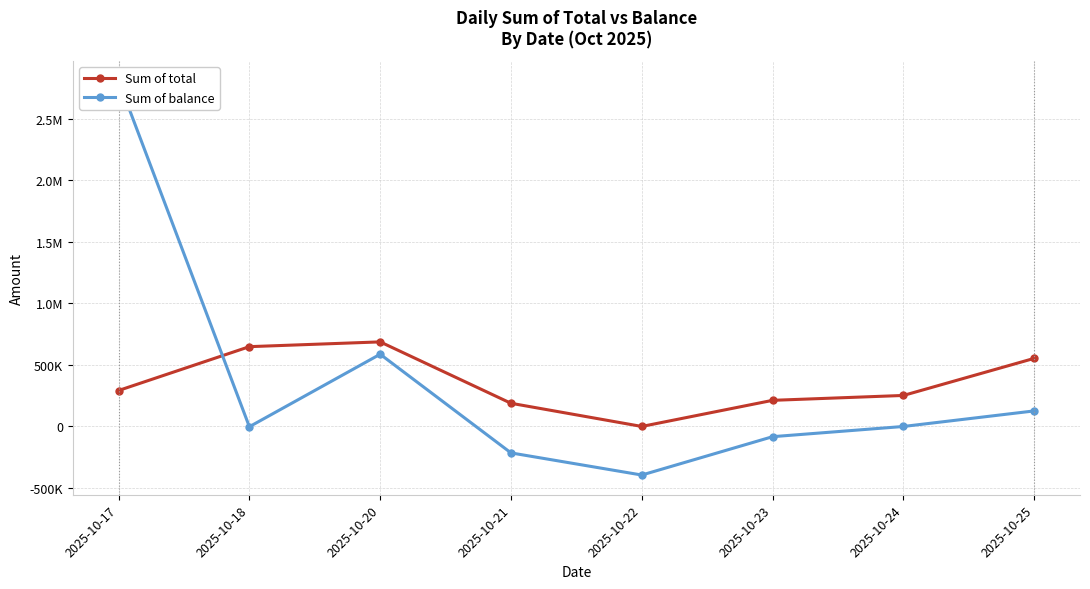

At which category does Sum of total reach its first local valley?

2025-10-22